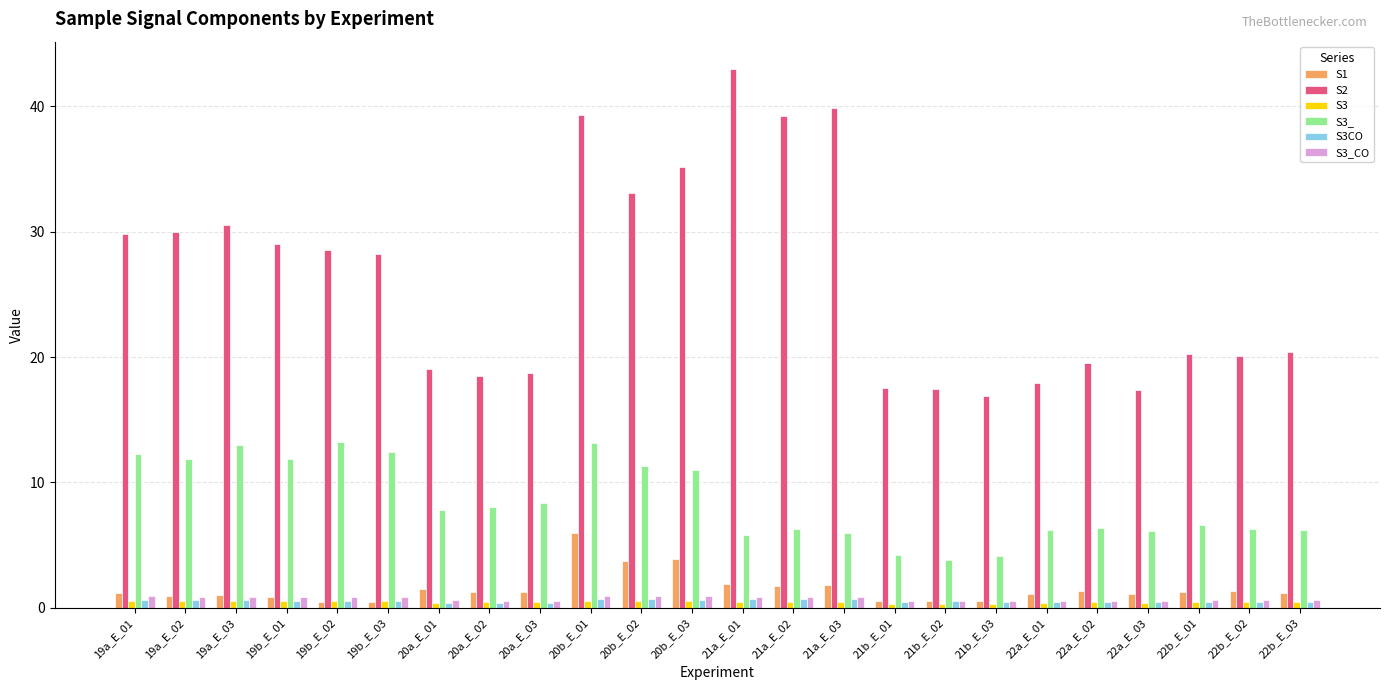

What is the maximum value shown in the chart?

43.0